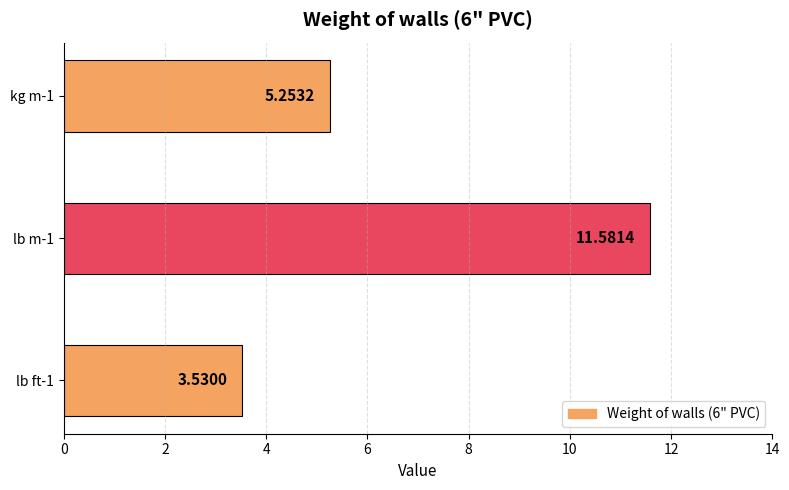

What is the change in value from lb ft-1 to lb m-1?

+8.1